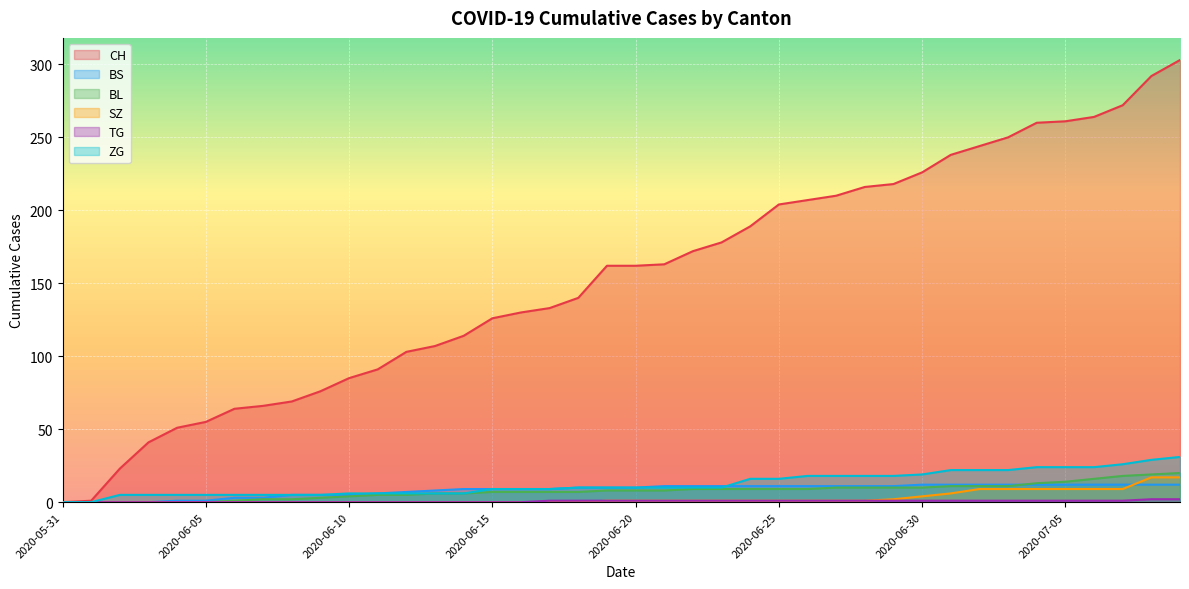

How many positive values does the BS series have?

36